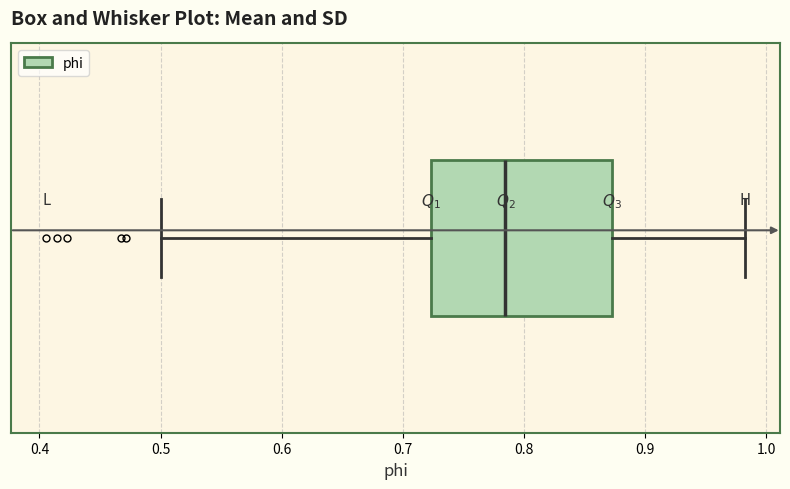

Where does the right whisker of the box end on the x-axis? The values are not printed on the chart, so give them approximately, as read against the axis.

0.98